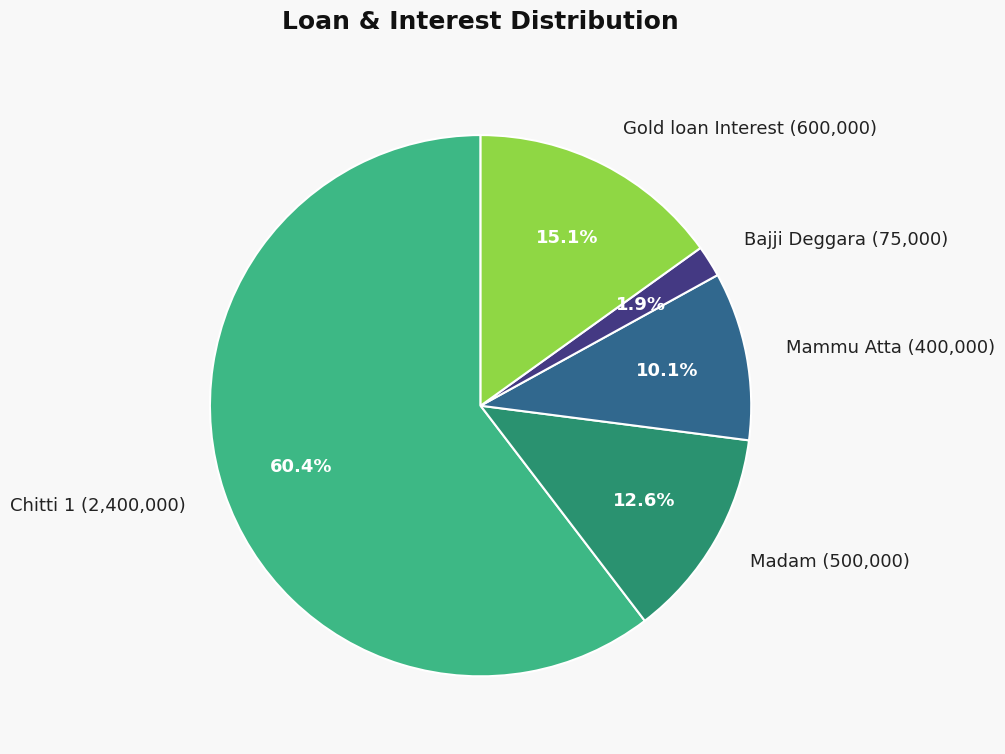

Which has a higher value, Mammu Atta or Gold loan Interest?

Gold loan Interest